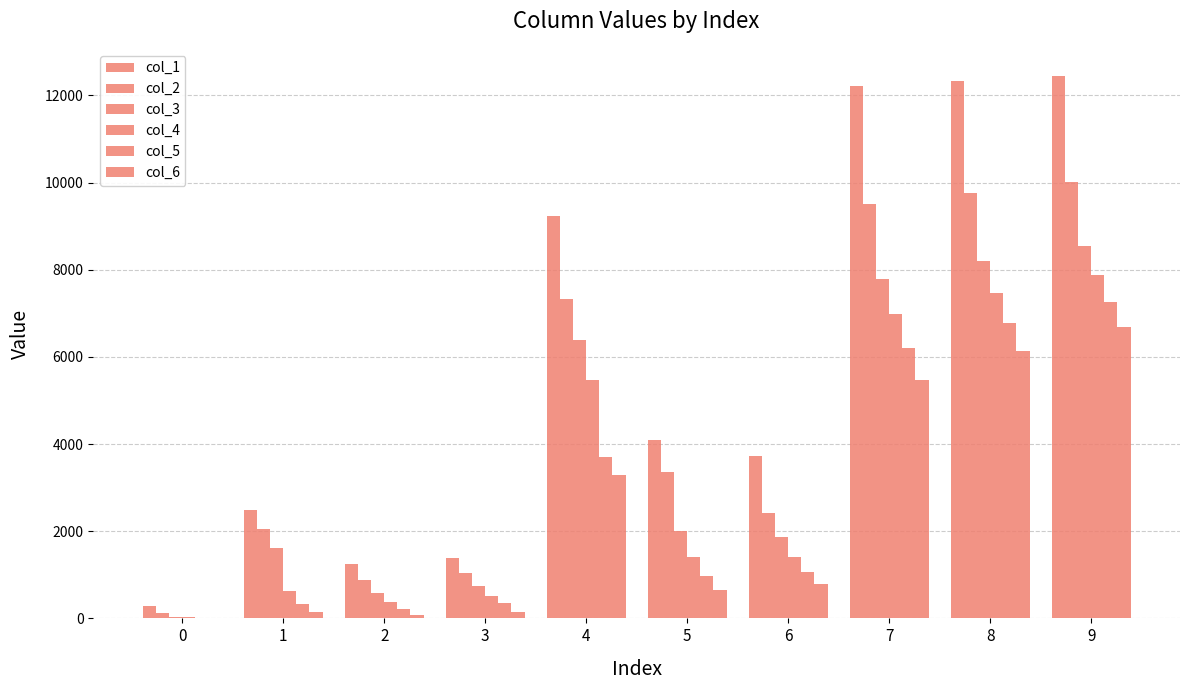

What is the sum of all col_2 values?

46491.9